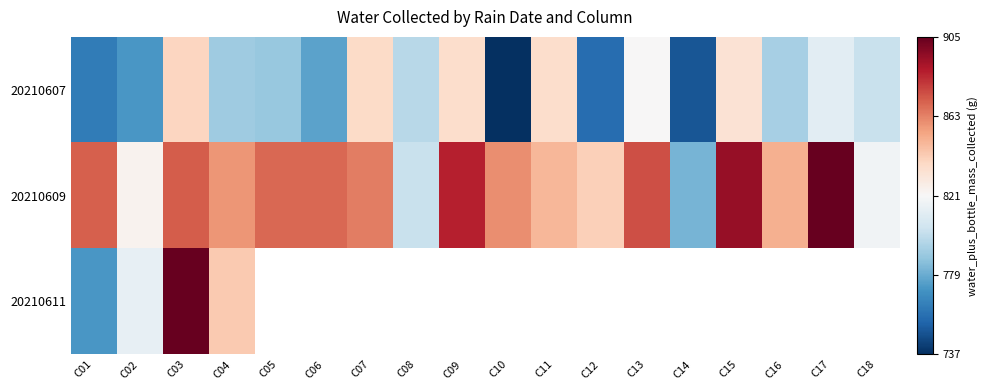

Rank the series by their maximum value, from highest to lowest.

20210609, 20210611, 20210607